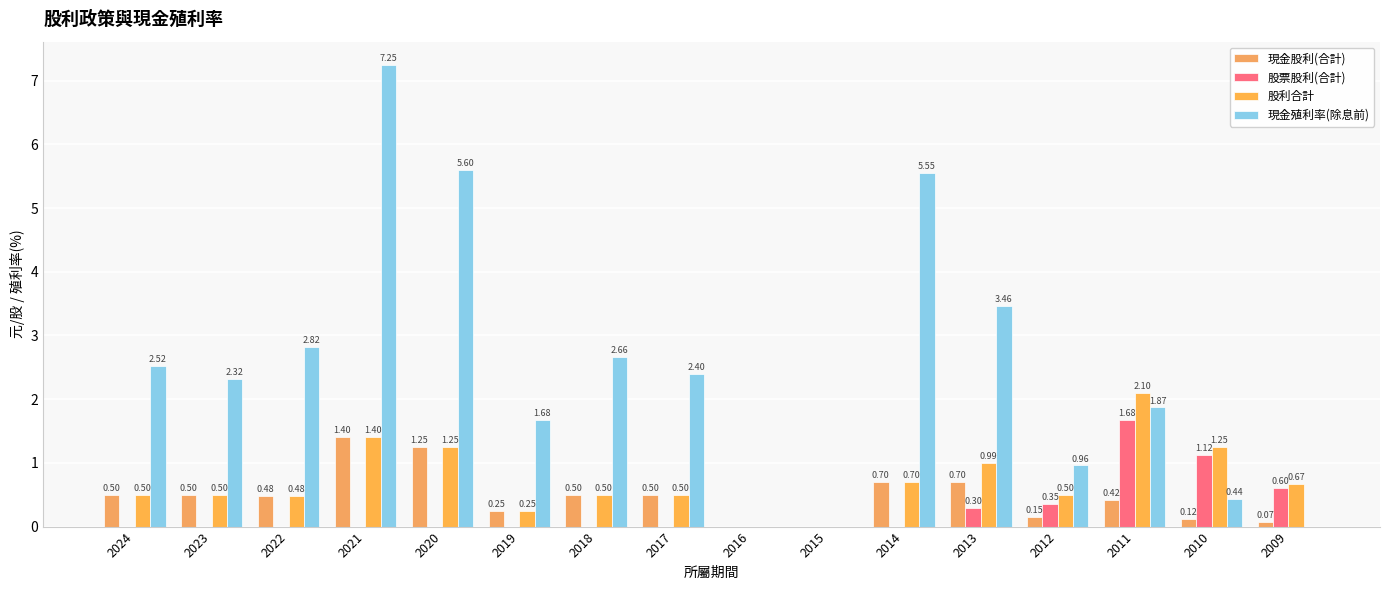

Between 2019 and 2015, which is larger?

2019